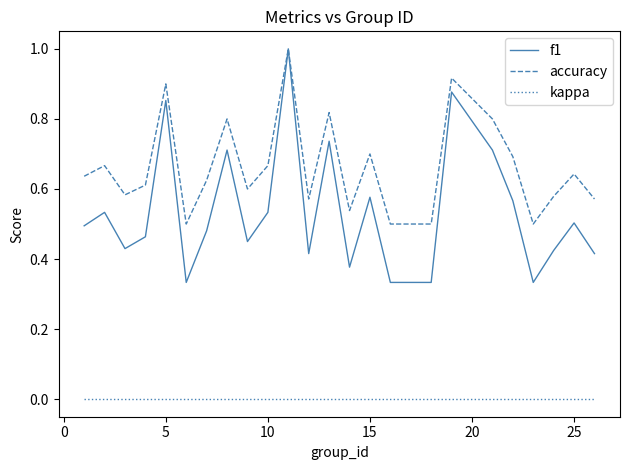

Which series has the widest spread of values?

f1